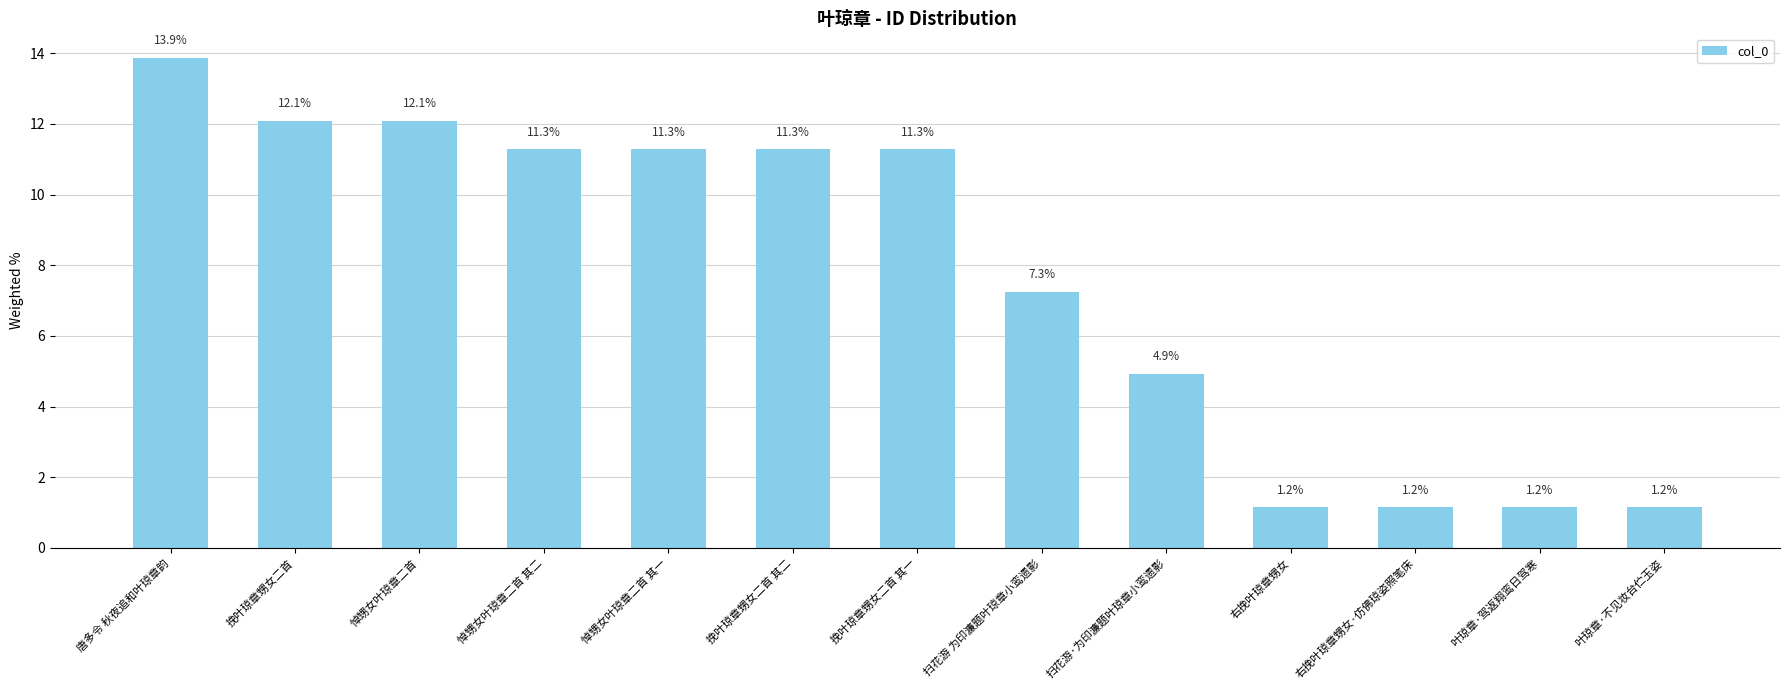

Which category has the highest value across all series?

唐多令 秋夜追和叶琼章韵